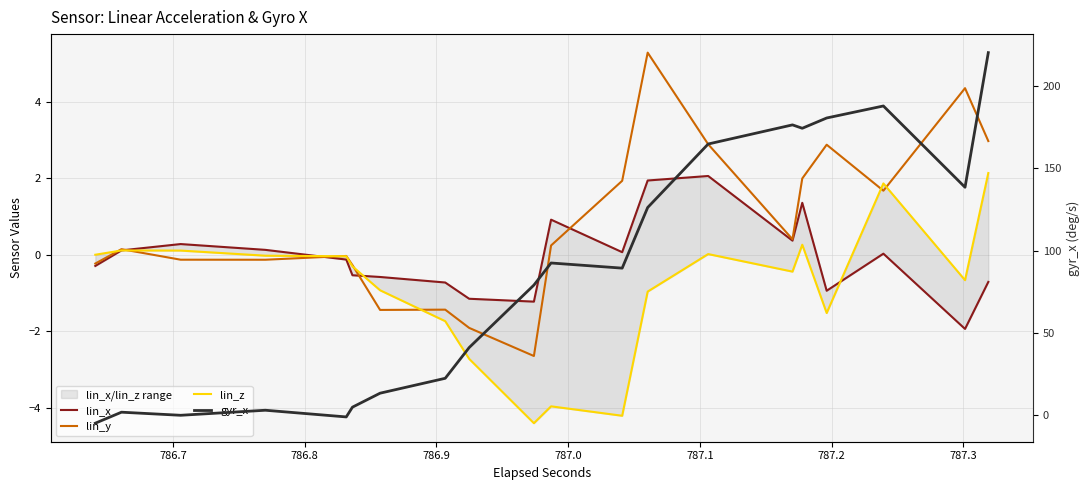

What is the minimum value shown in the chart?

-5.0